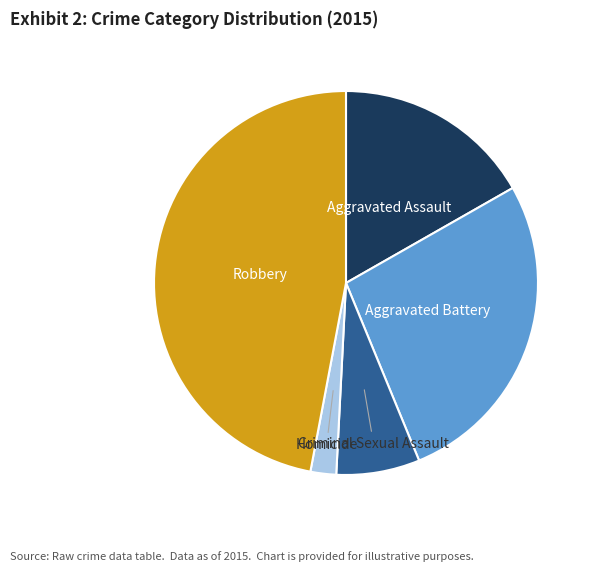

Between Aggravated Battery and Criminal Sexual Assault, which is larger?

Aggravated Battery